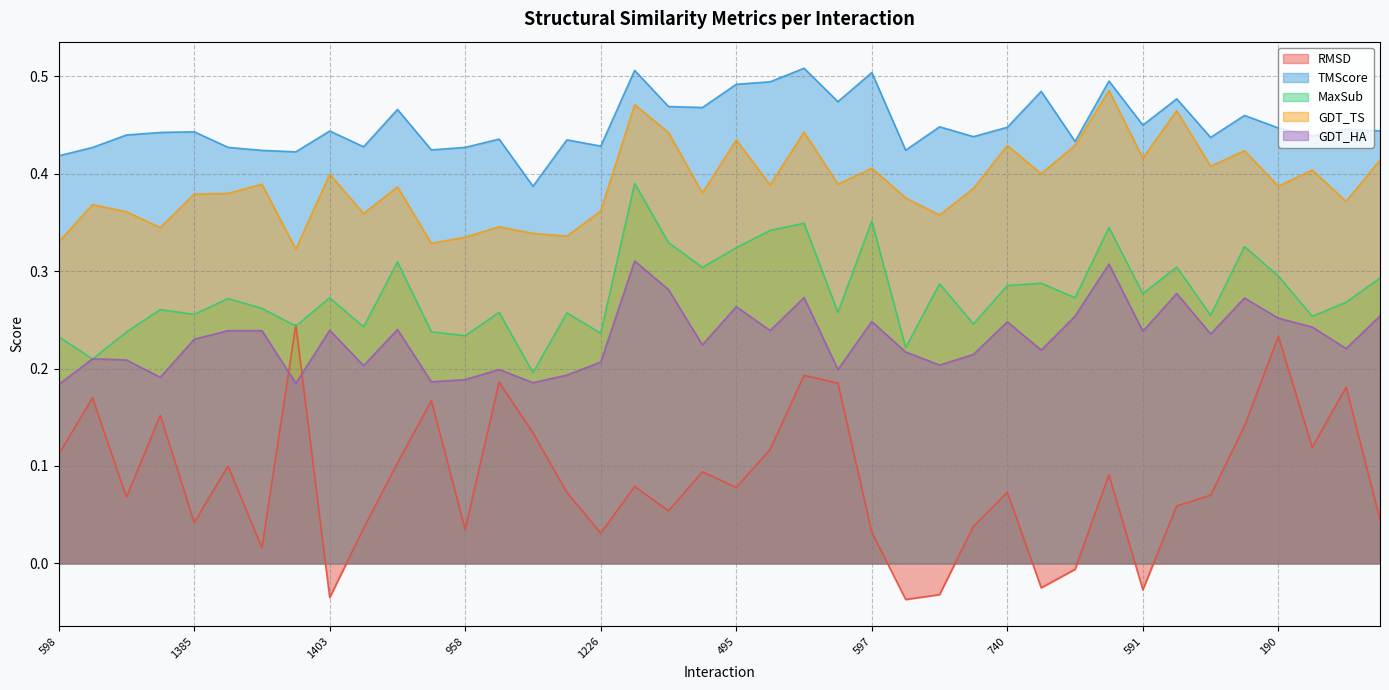

How many categories are shown in the chart?

40